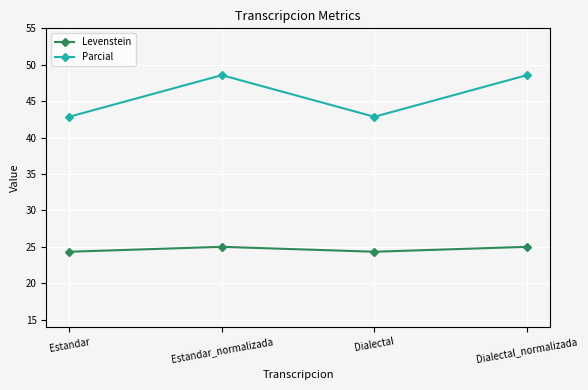

What is the label of the 3rd point from the left?

Dialectal